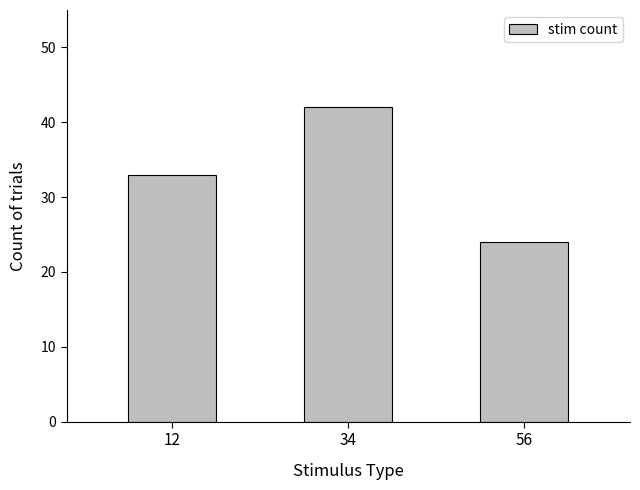

Reading left to right, what are all the values shown in this chart?

12=33	34=42	56=24